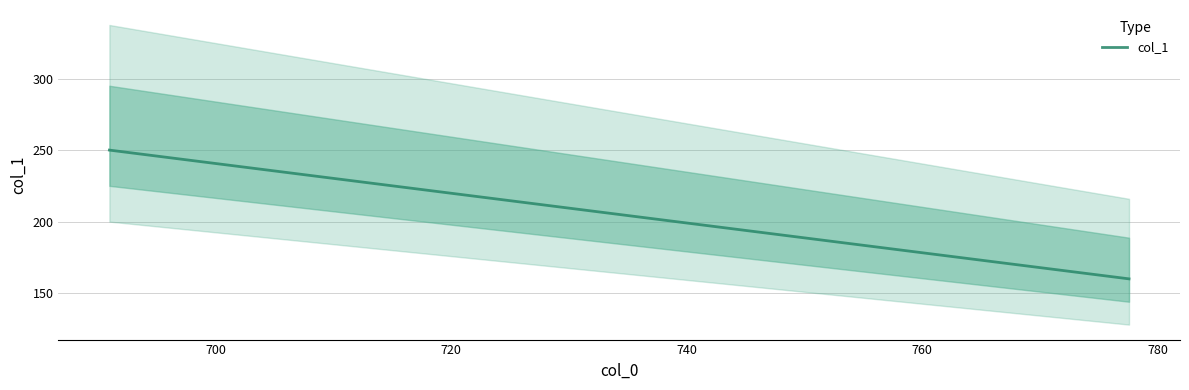

Count the number of categories in the chart.

6